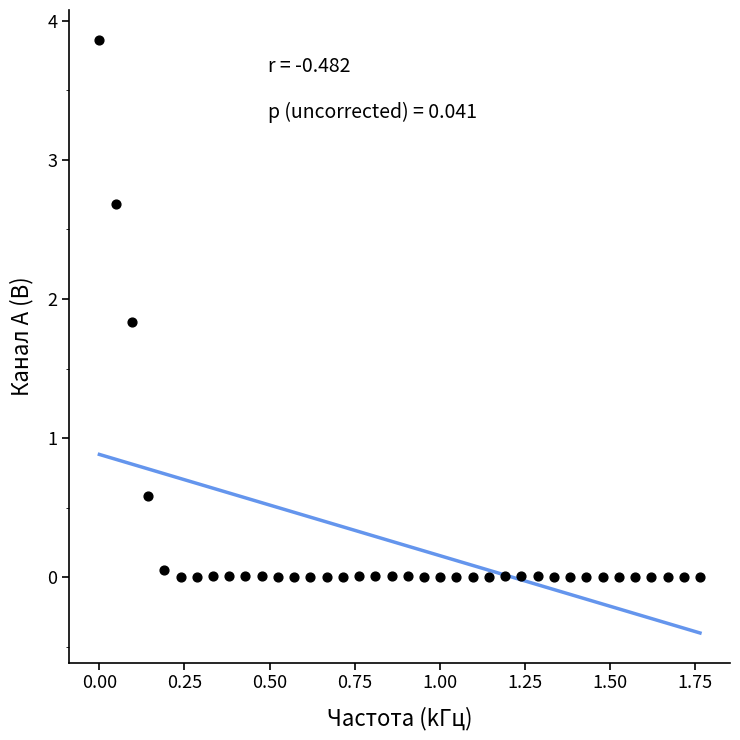

What Y value in the scatter plot is closest to 1?

0.6